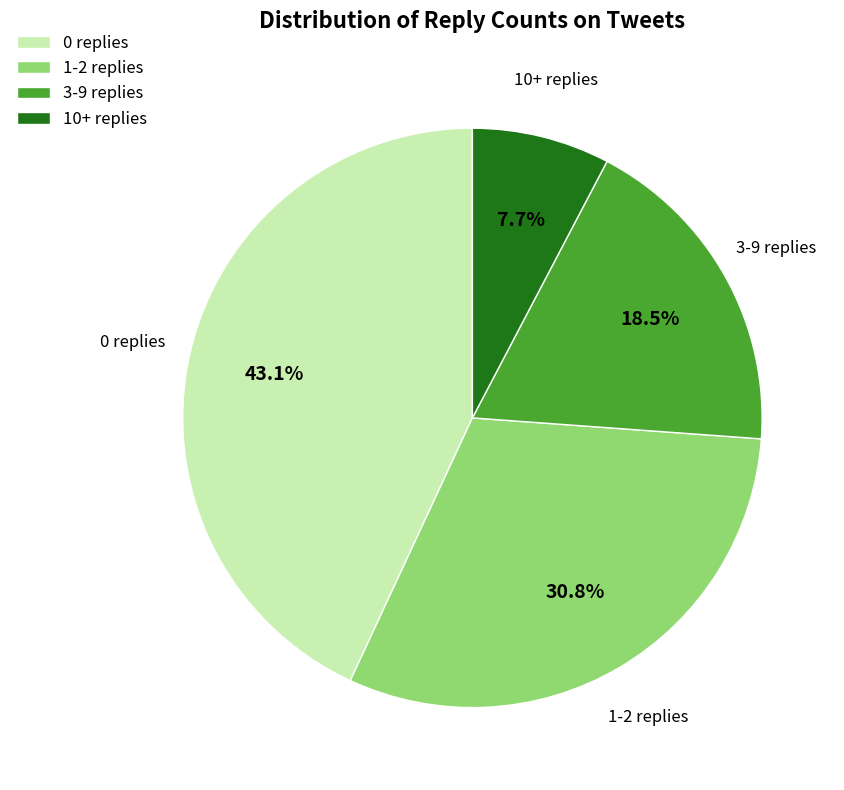

Approximately how many times larger is the value at 10+ replies compared to 3-9 replies?

0.4